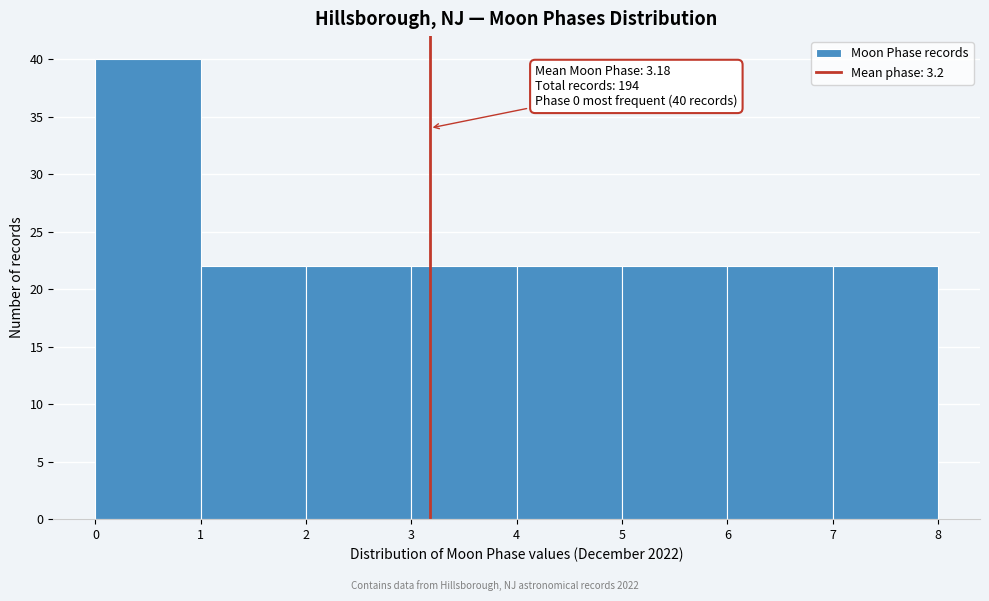

Over which range of the x-axis is the bar tallest?

0 to 1